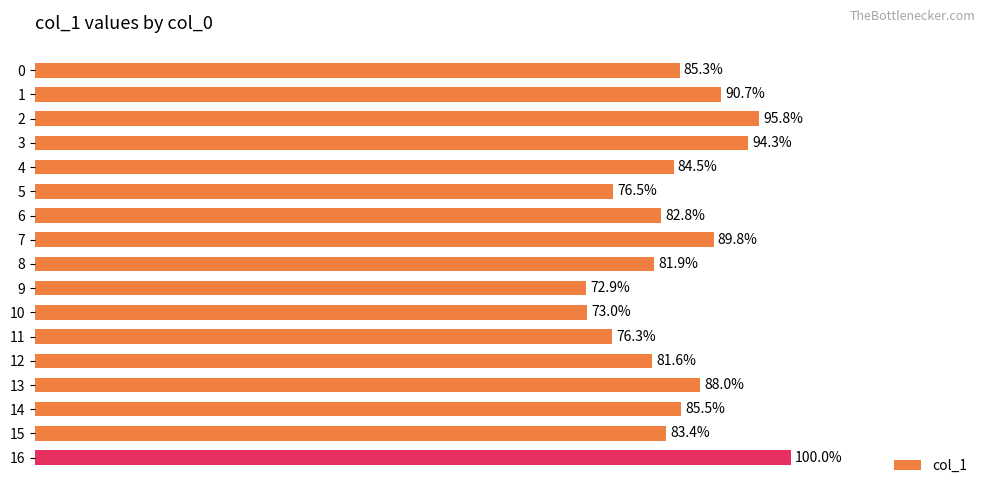

List the labels in order of value, largest first.

16, 2, 3, 1, 7, 13, 14, 0, 4, 15, 6, 8, 12, 5, 11, 10, 9